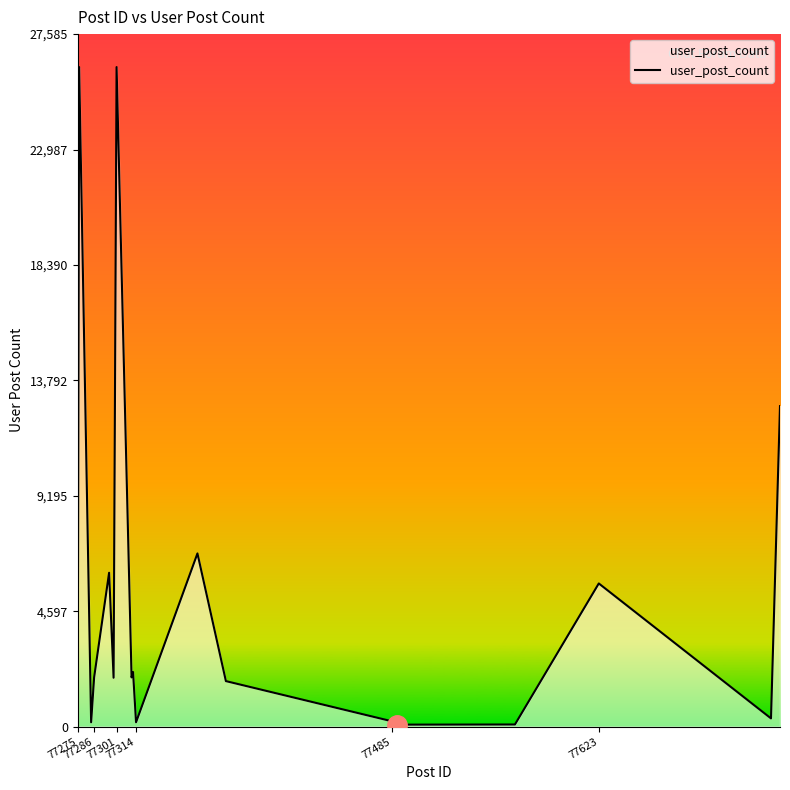

What is the difference between the maximum and minimum values?

26193